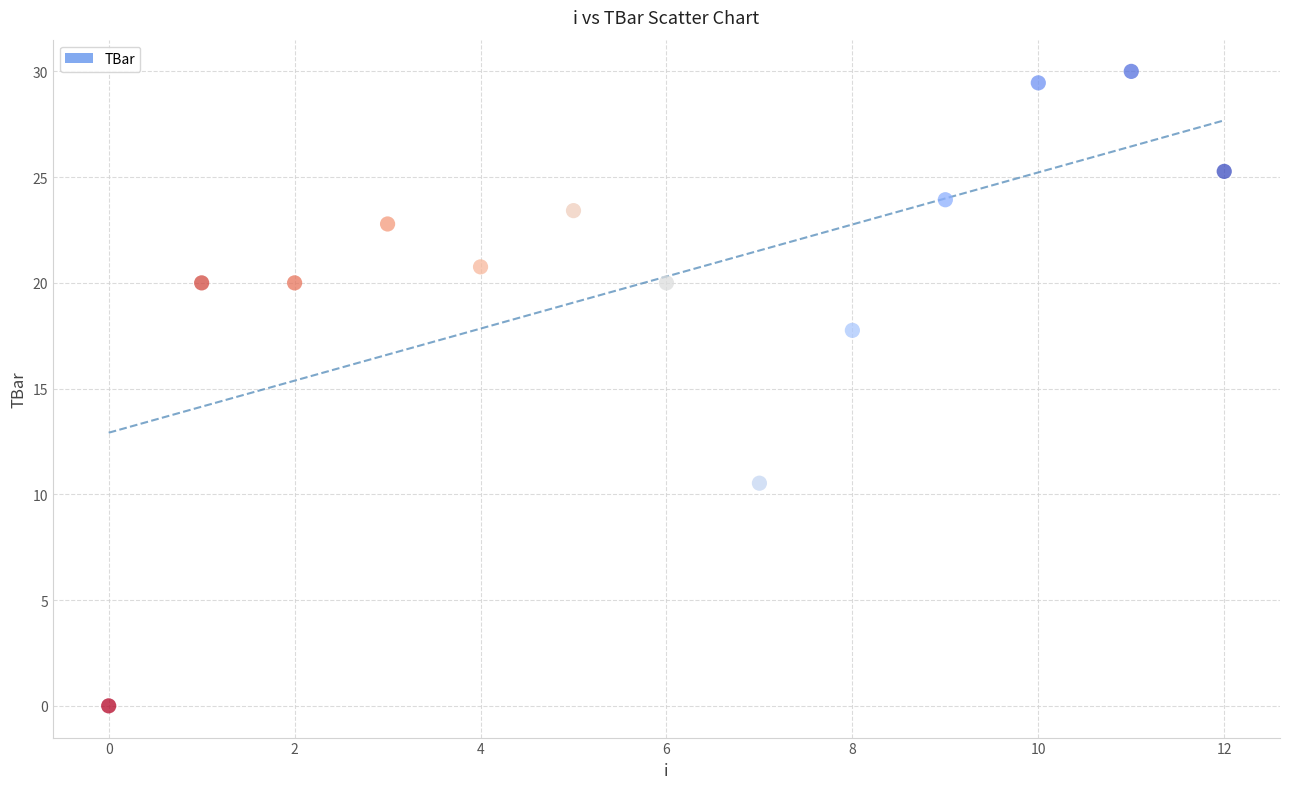

What is the range of Y values (max minus min)?

30.0